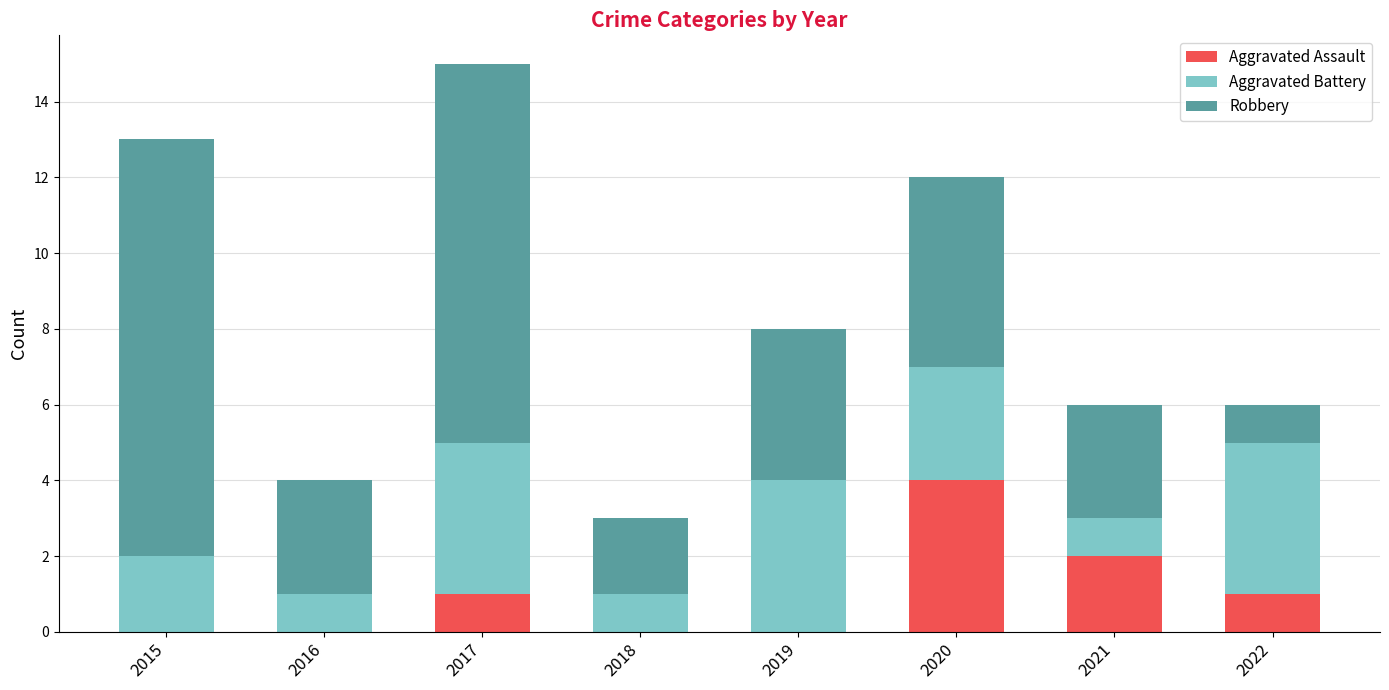

What value does the Aggravated Assault series have at 2020?

4